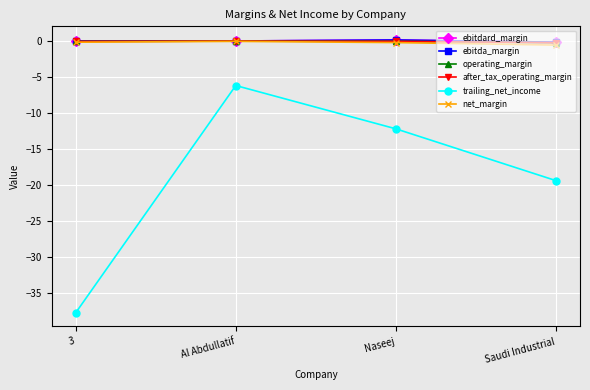

Does the chart have visible grid lines?

Yes